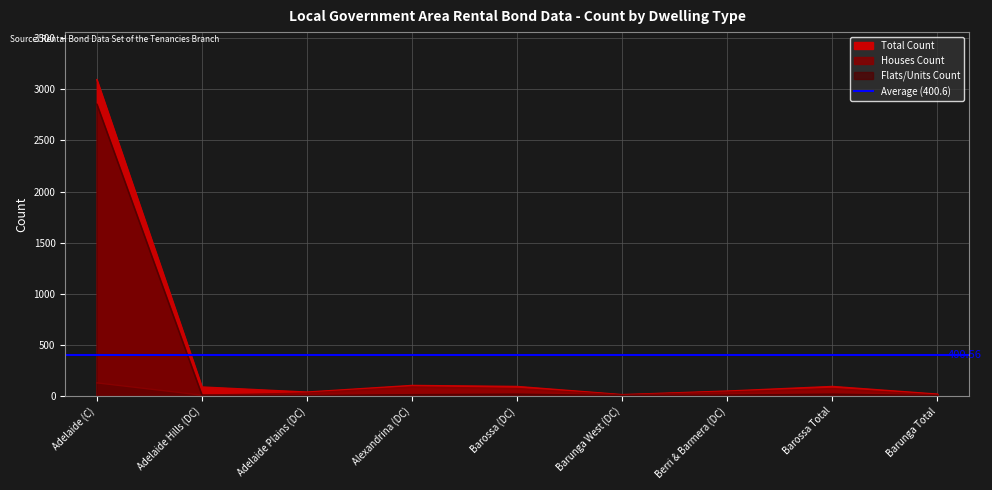

At which label does Flats/Units Count reach its peak?

Adelaide (C)